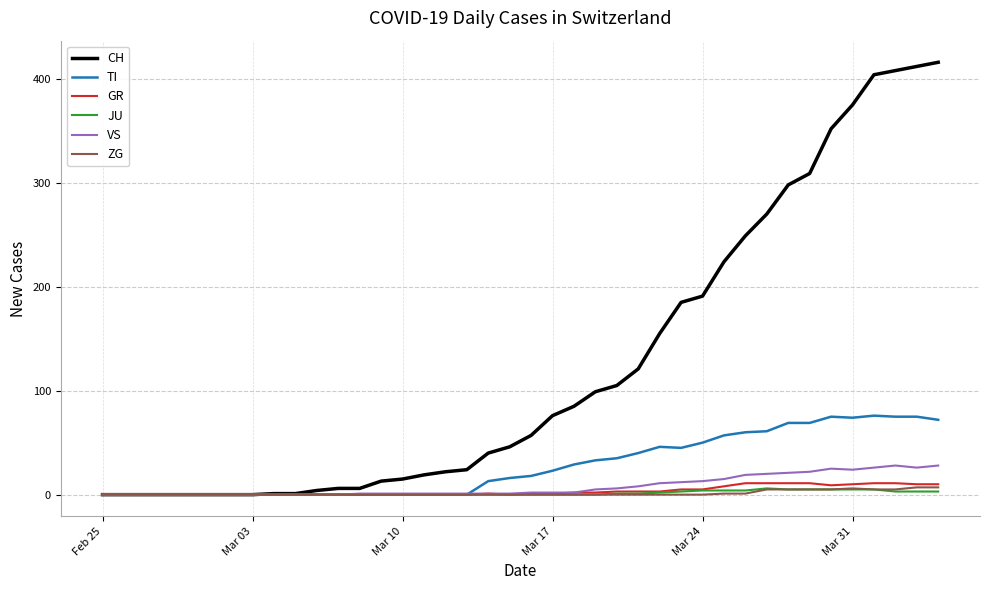

Which series has the widest spread of values?

CH